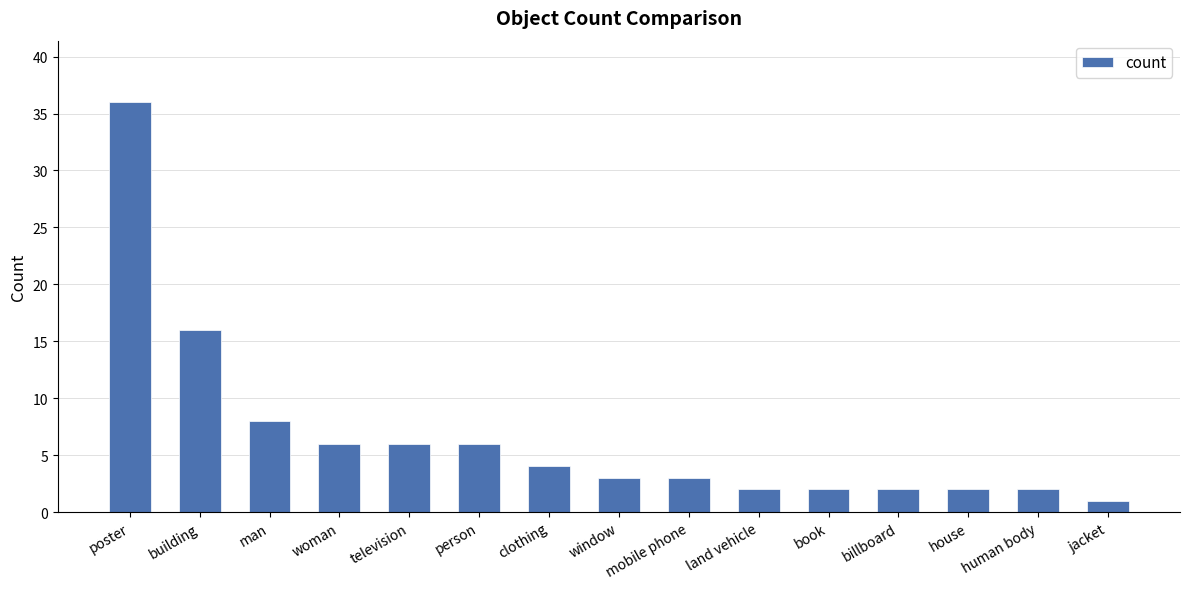

Reading left to right, extract all data points from this chart.

poster=36	building=16	man=8	woman=6	television=6	person=6	clothing=4	window=3	mobile phone=3	land vehicle=2	book=2	billboard=2	house=2	human body=2	jacket=1